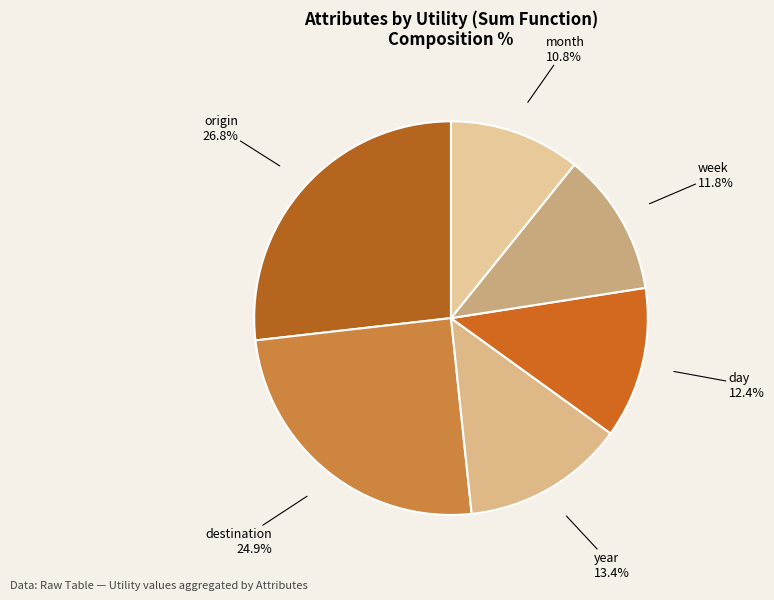

Is there a majority slice in this chart?

No